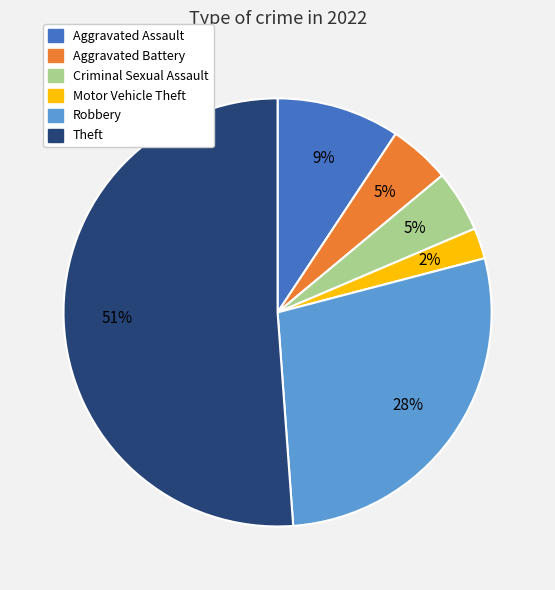

Does any single category account for the majority?

Yes